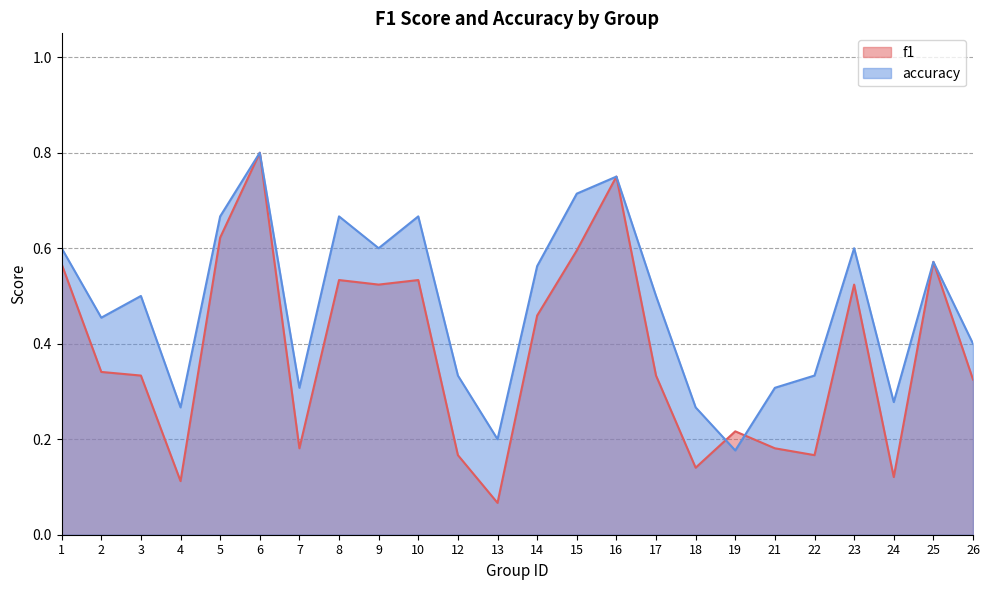

Between 6 and 15, which series saw the biggest shift?

f1